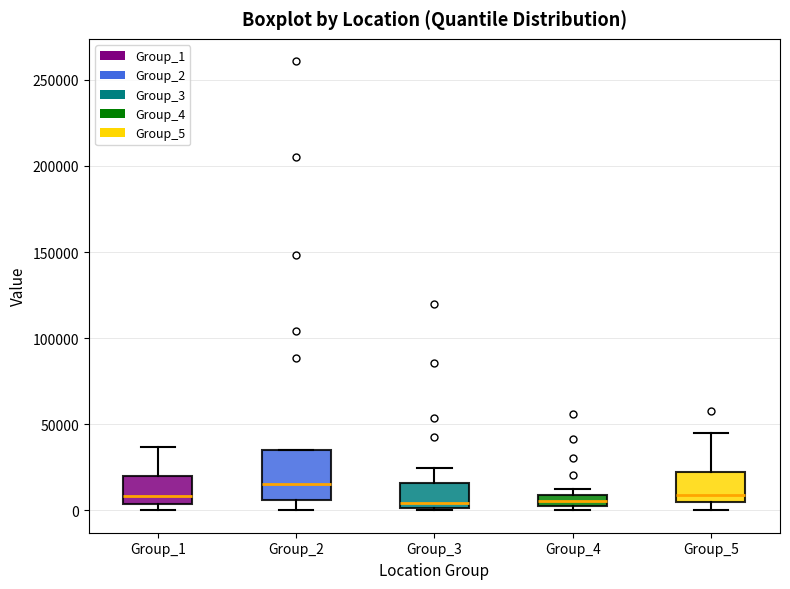

Where is the upper edge of the box for Group_2 on the y-axis? The values are not printed on the chart, so give them approximately, as read against the axis.

35000